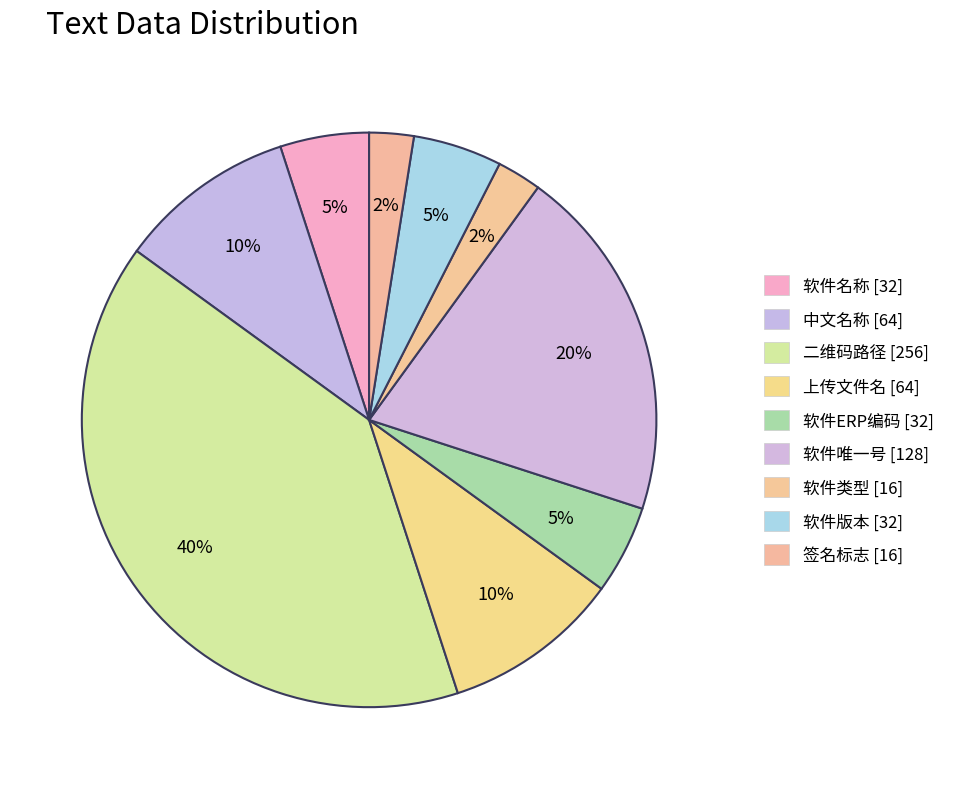

To the nearest percent, what is the difference between the 软件唯一号 and 签名标志 slice percentages?

18%